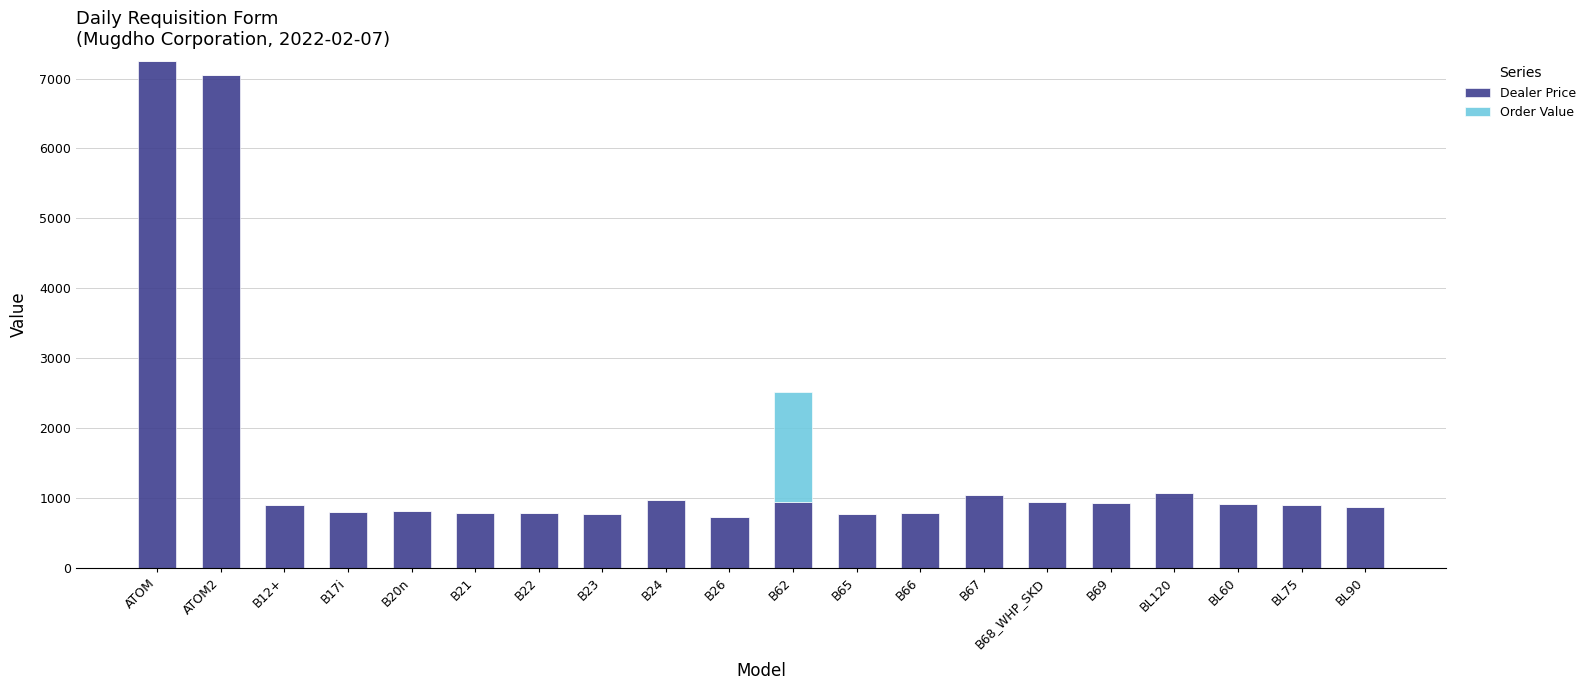

What is the total value across all series at B26?

721.8